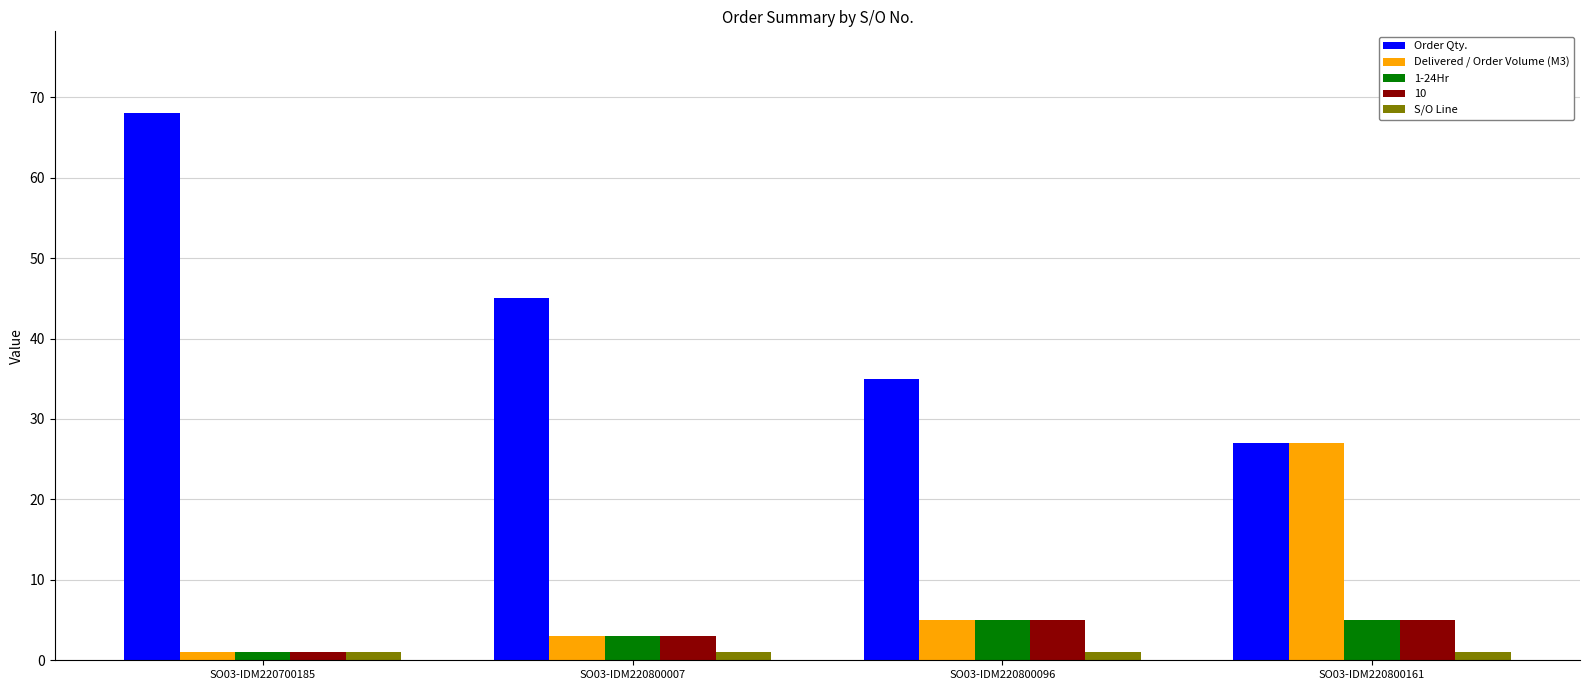

What is the spread (max minus min) of values at SO03-IDM220800096?

34